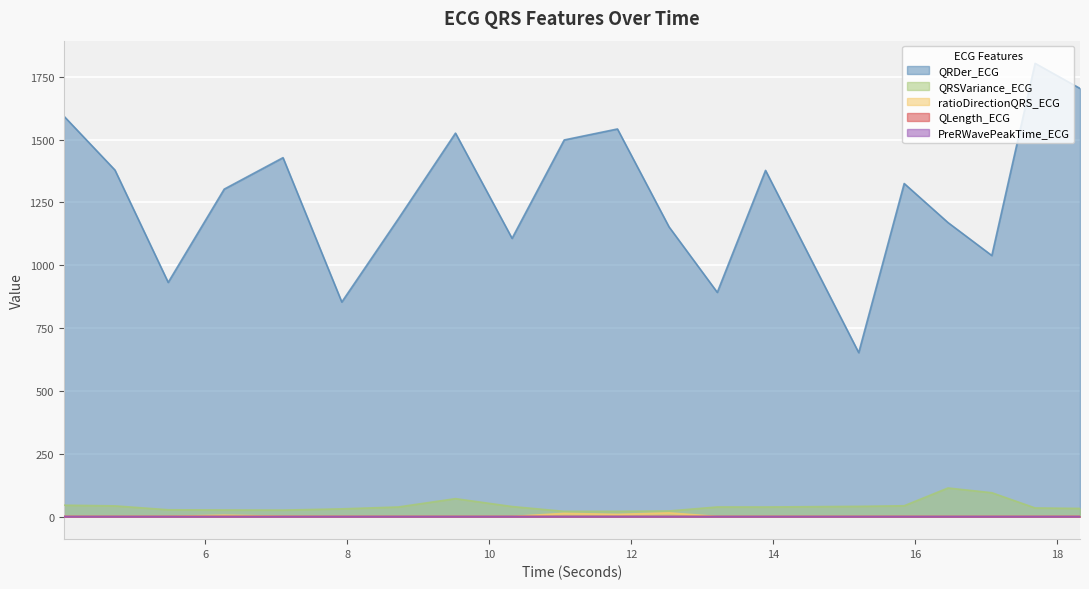

Is the value of PreRWavePeakTime_ECG at 11.0546875 greater than the value of QRSVariance_ECG at 8.71875?

No